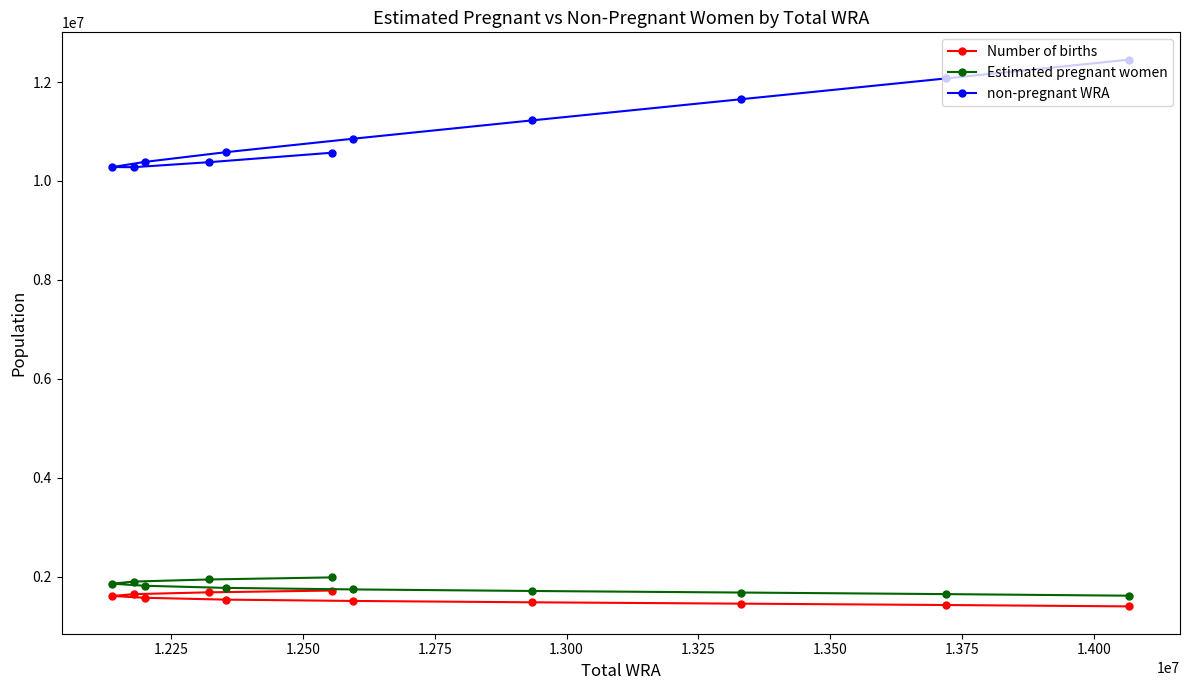

What is the lowest value of the Estimated pregnant women series?

1613972.2